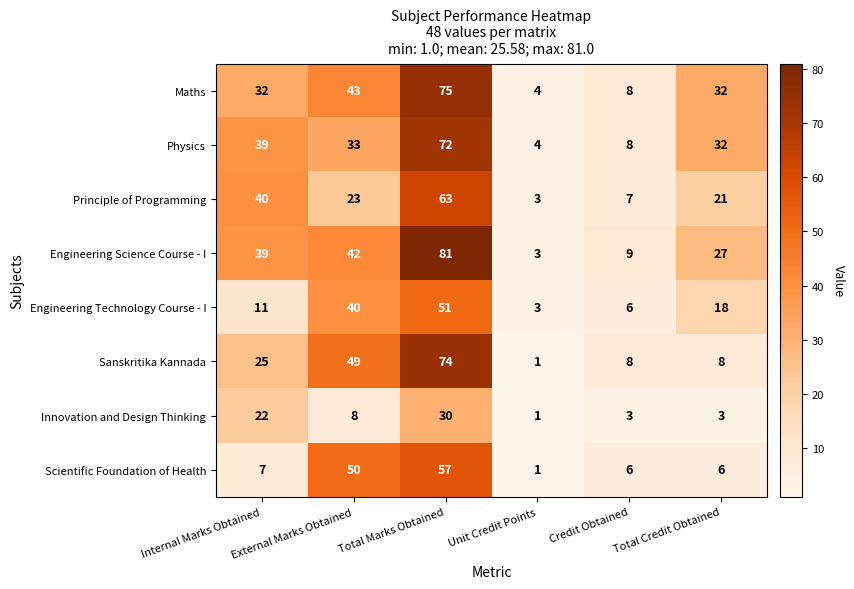

At how many categories does at least one series exceed 79?

1